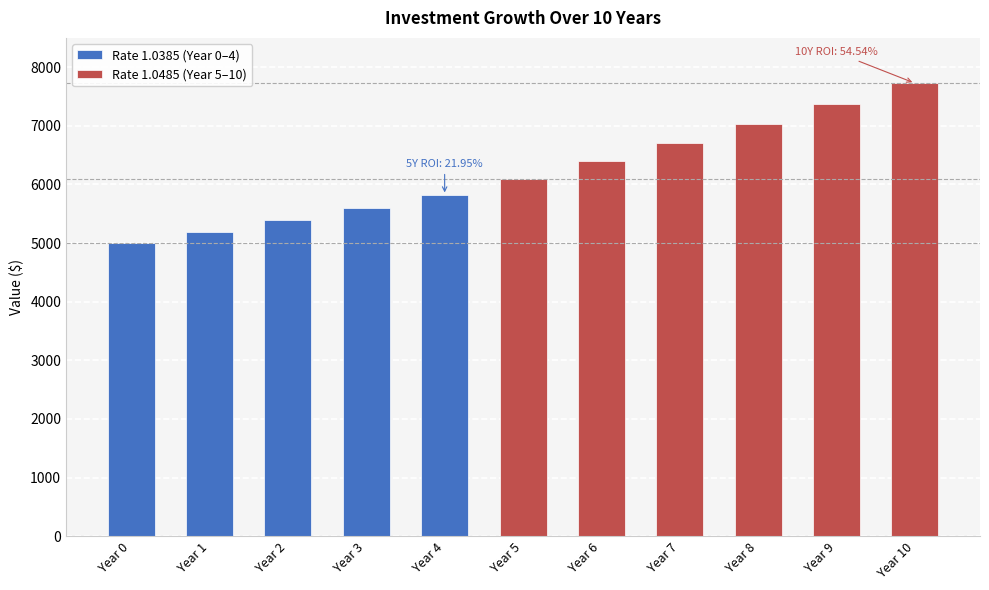

Count the number of categories in the chart.

11